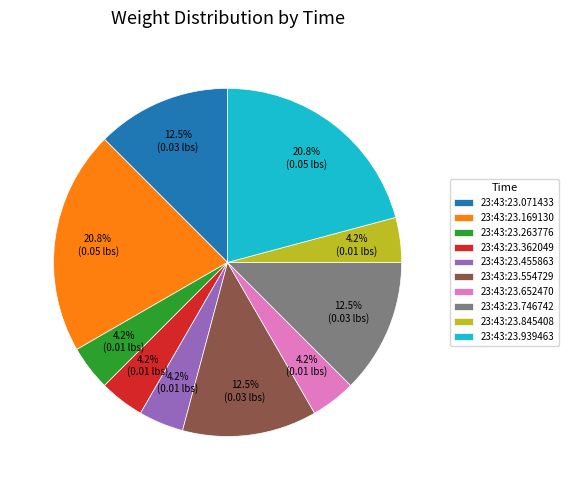

Which has a higher value, 23:43:23.554729 or 23:43:23.362049?

23:43:23.554729